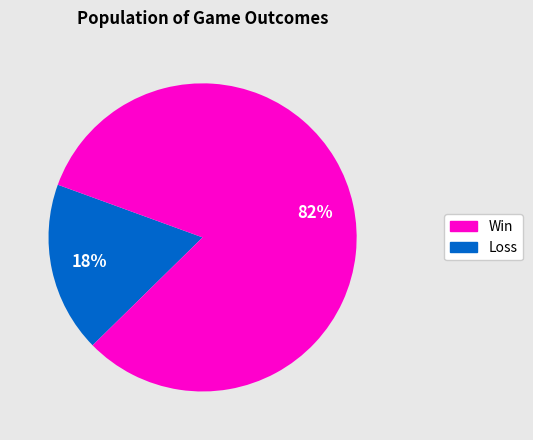

Is there any slice that represents more than half of the pie?

Yes